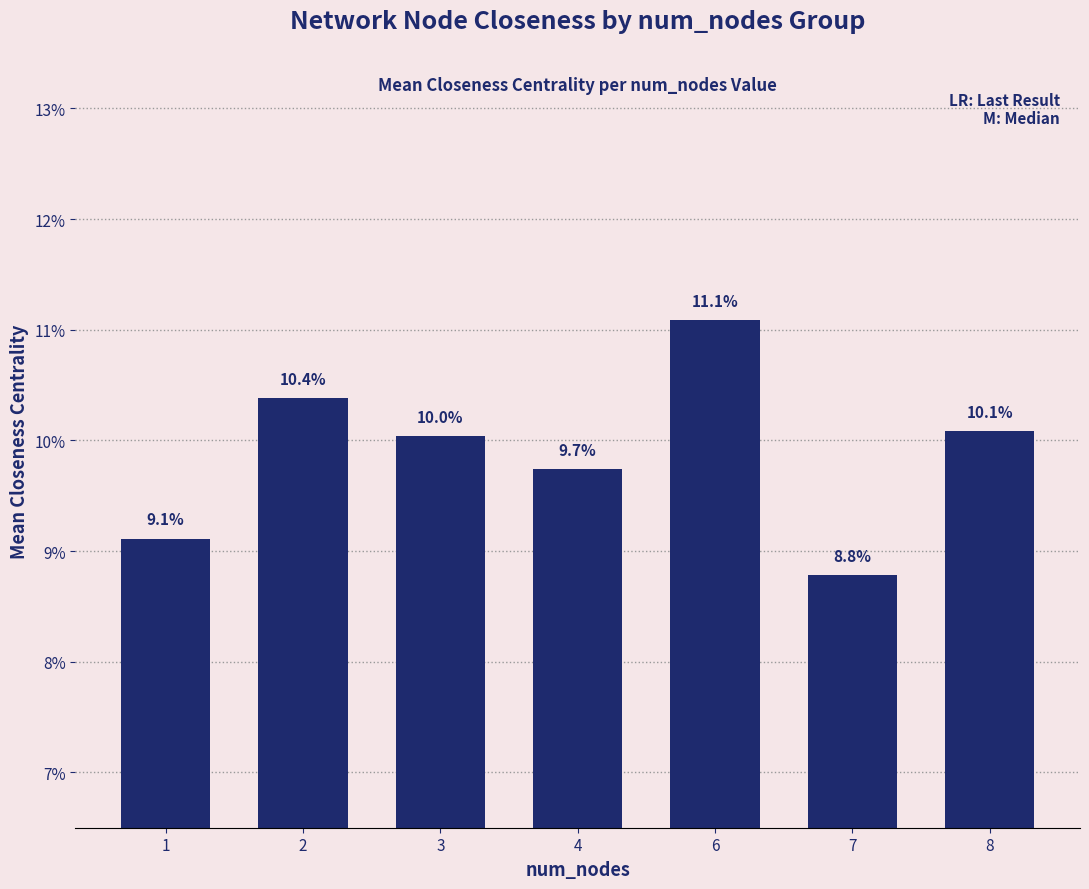

List the labels in order of value, smallest first.

7, 1, 4, 3, 8, 2, 6